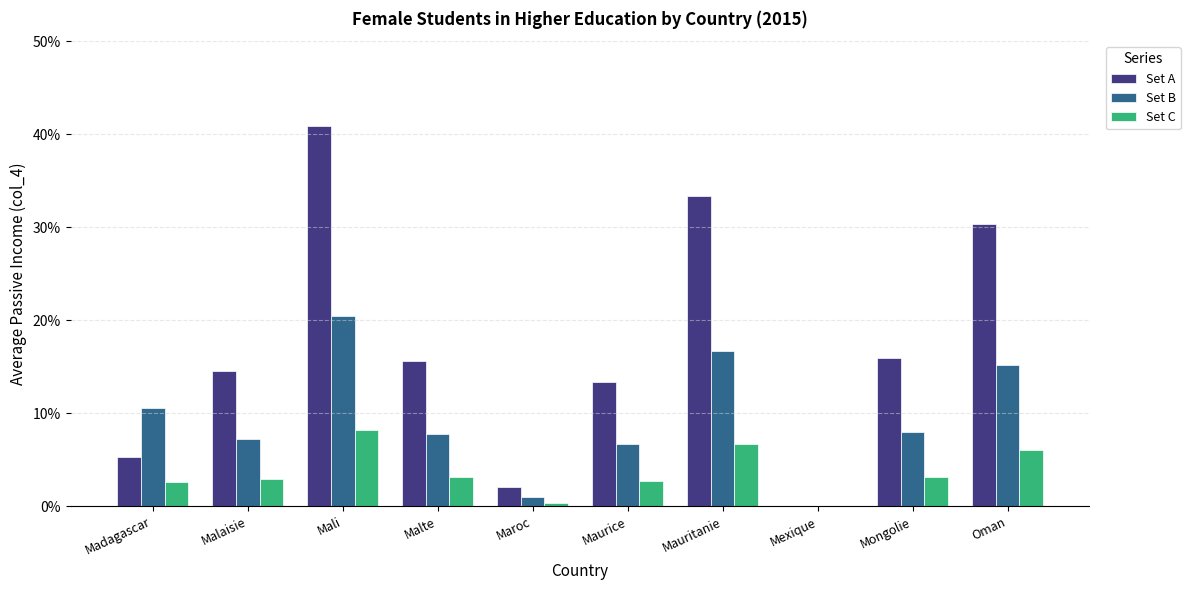

Does the chart contain stacked bars?

No